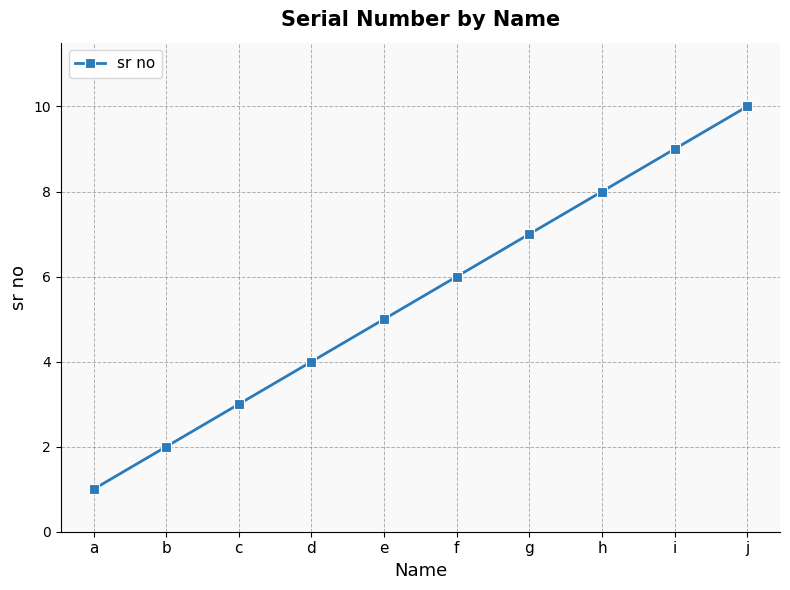

What is the minimum value shown in the chart?

1